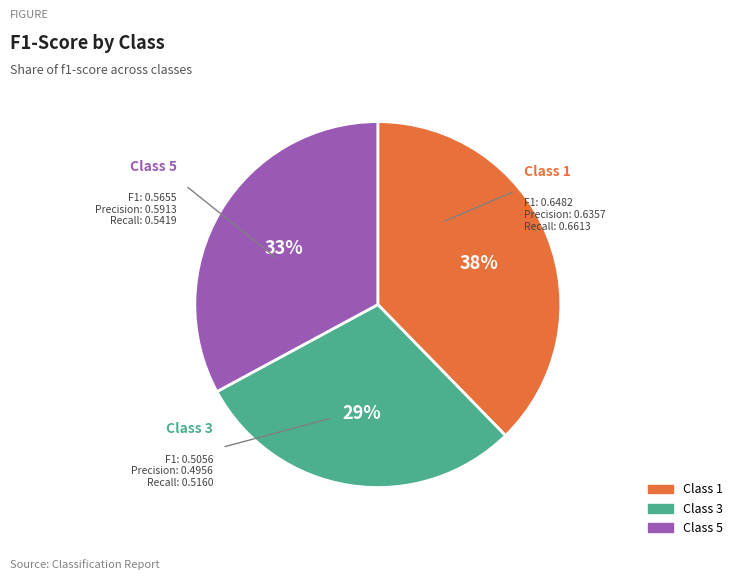

To the nearest percent, what is the average slice percentage?

33%